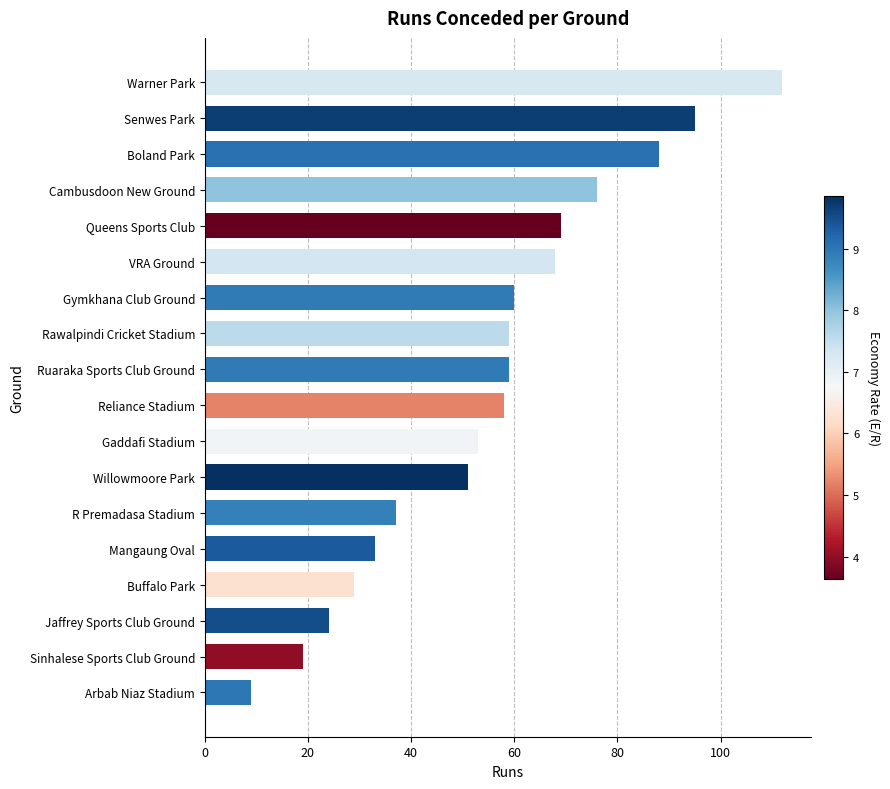

Which label corresponds to the largest value in the chart?

Warner Park